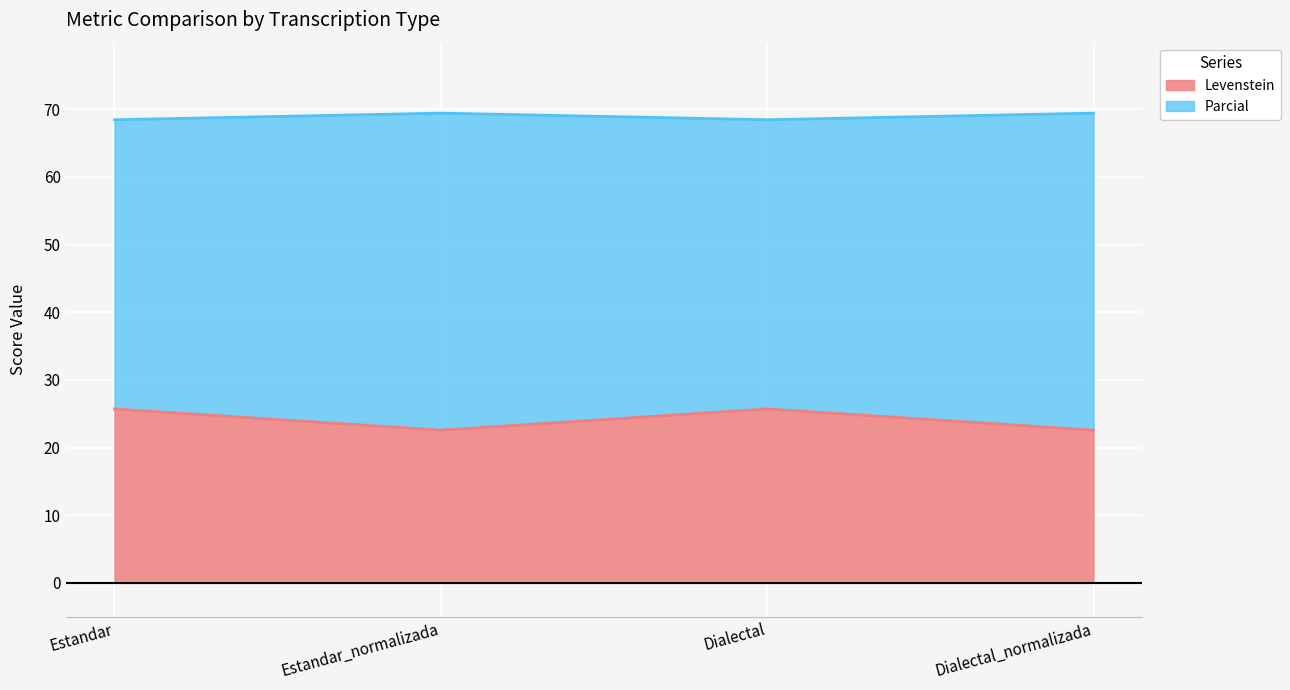

At which label does Parcial reach its minimum?

Estandar